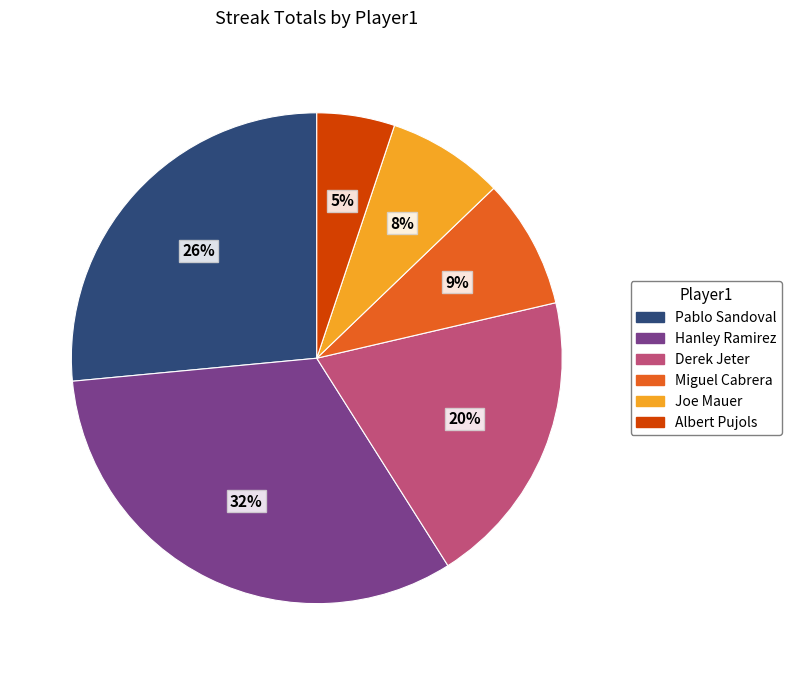

Is there a majority slice in this chart?

No